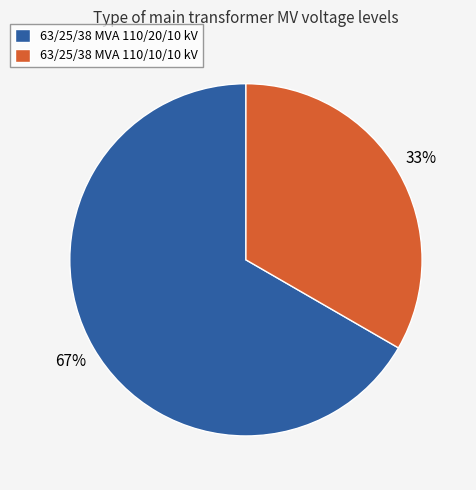

The 63/25/38 MVA 110/10/10 kV slice represents 33% of the pie. True or false?

True